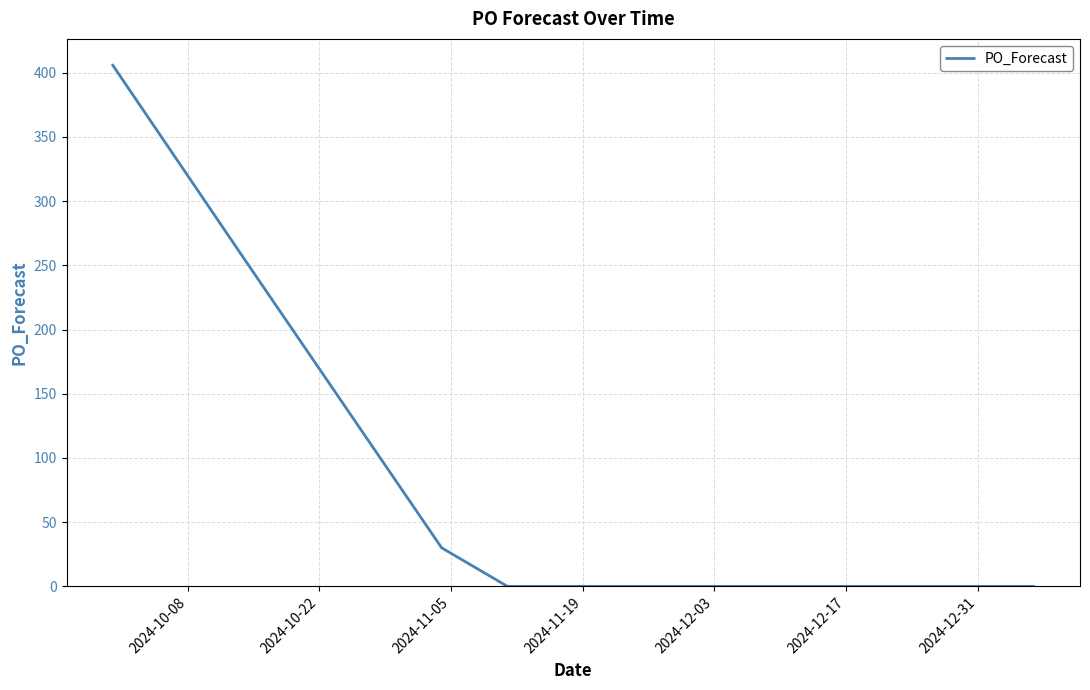

What is the maximum value shown in the chart?

406